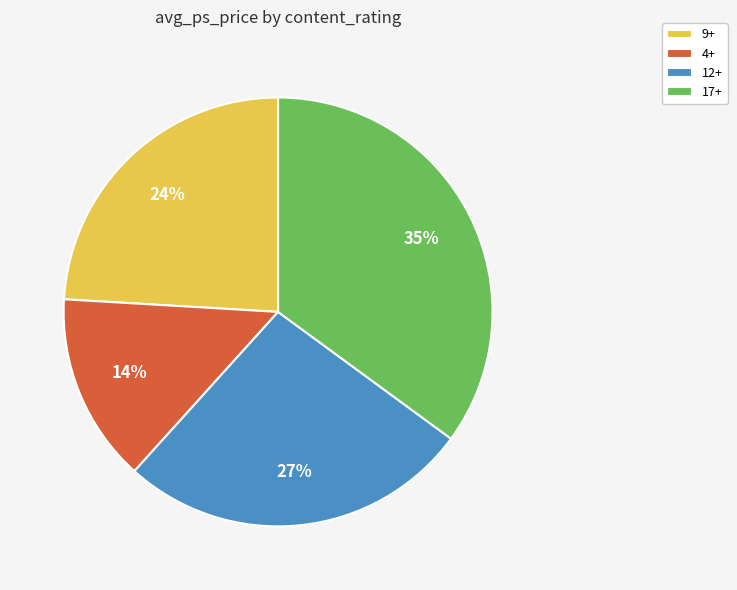

Is there any slice that represents more than half of the pie?

No